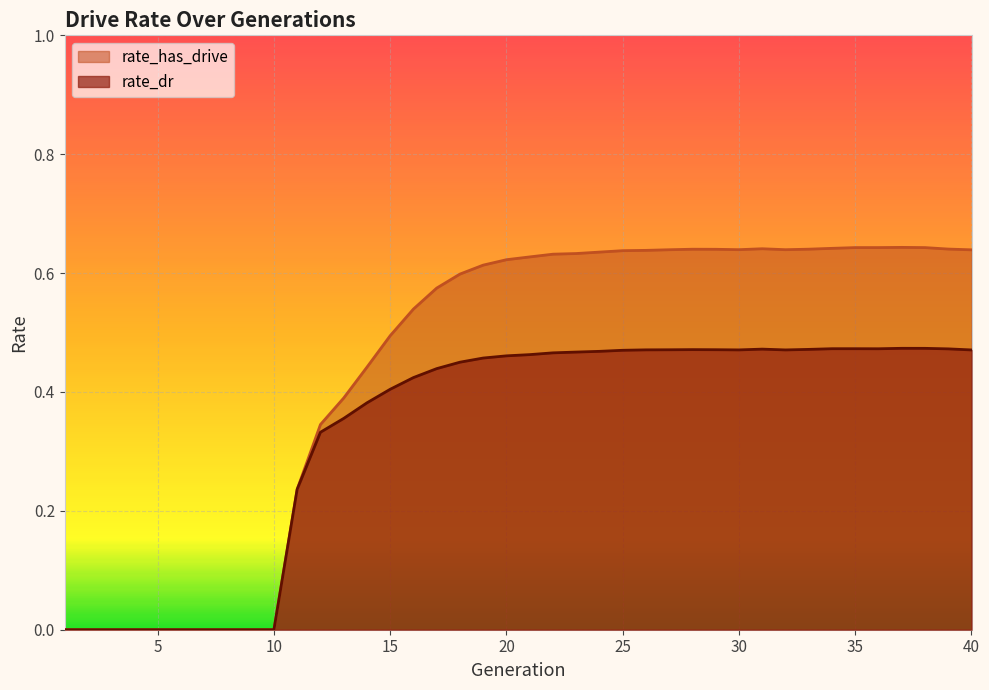

What are all the series names shown in the legend?

rate_has_drive, rate_dr